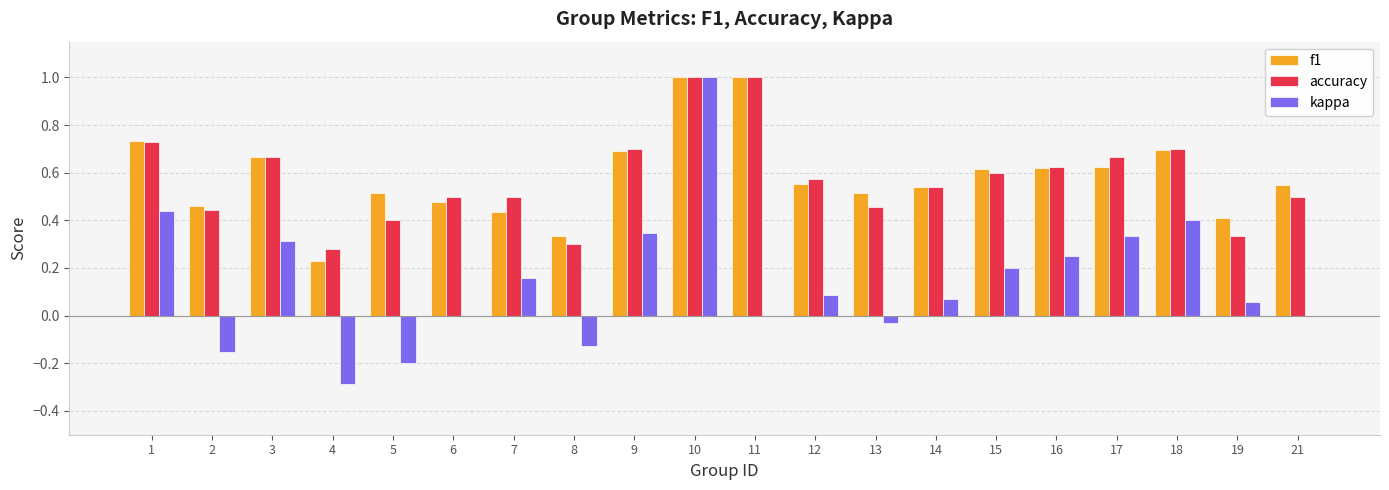

Is it true that f1 equals 0.6 at 17?

True